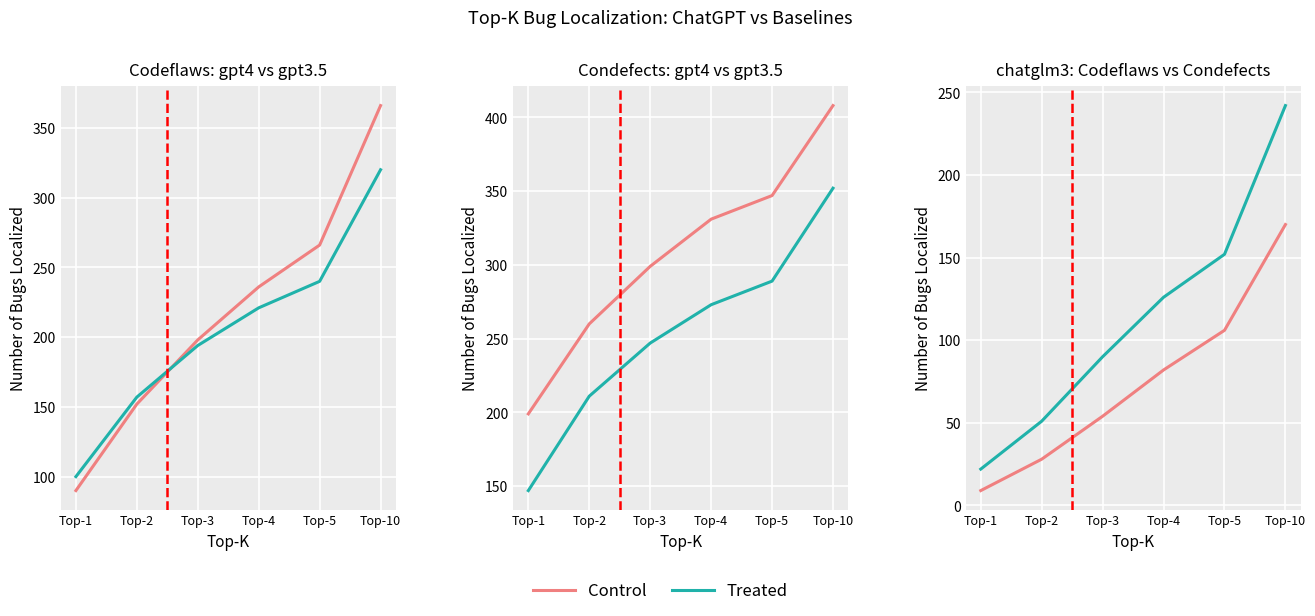

Is this an area chart (filled region under the line)?

No